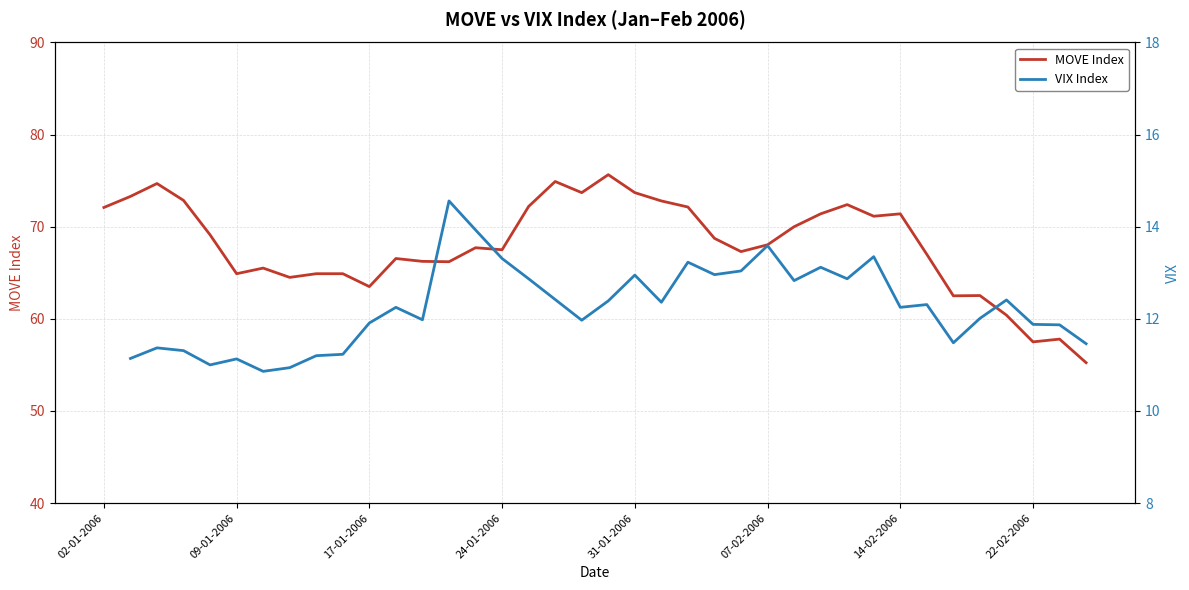

How many VIX Index values are between 11 and 12?

14